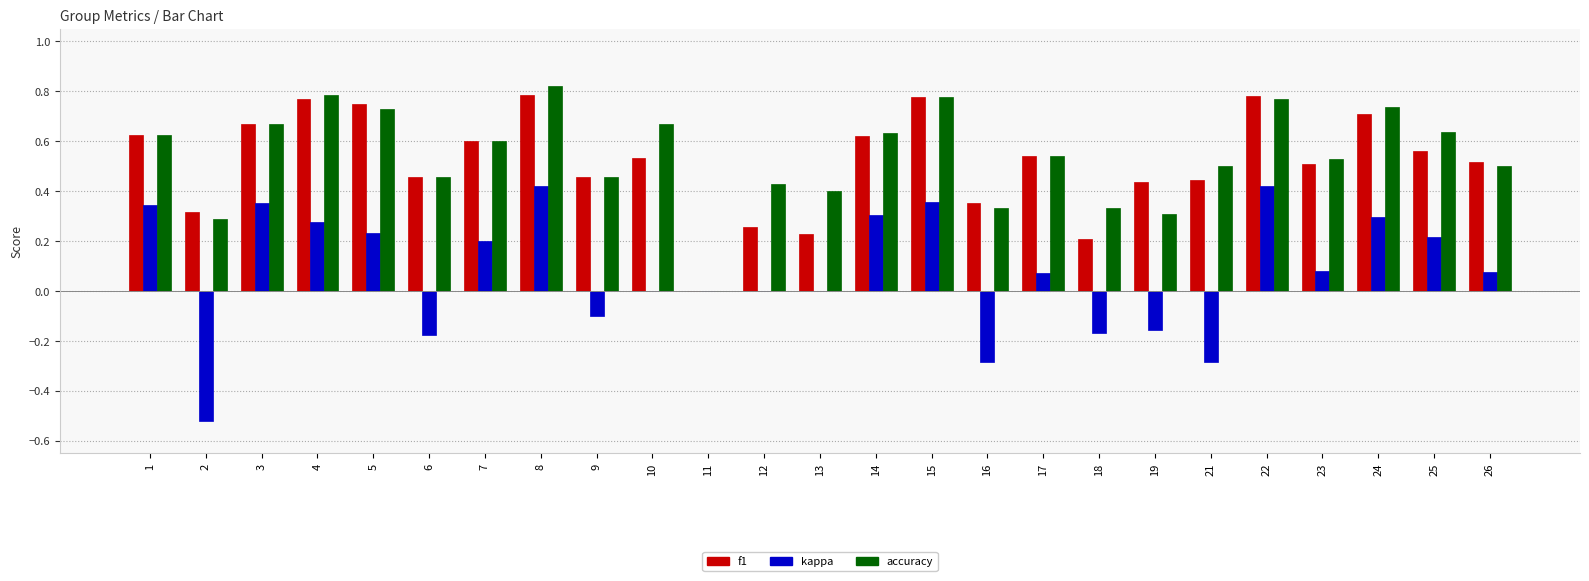

Which series changed the most between 8 and 10?

kappa